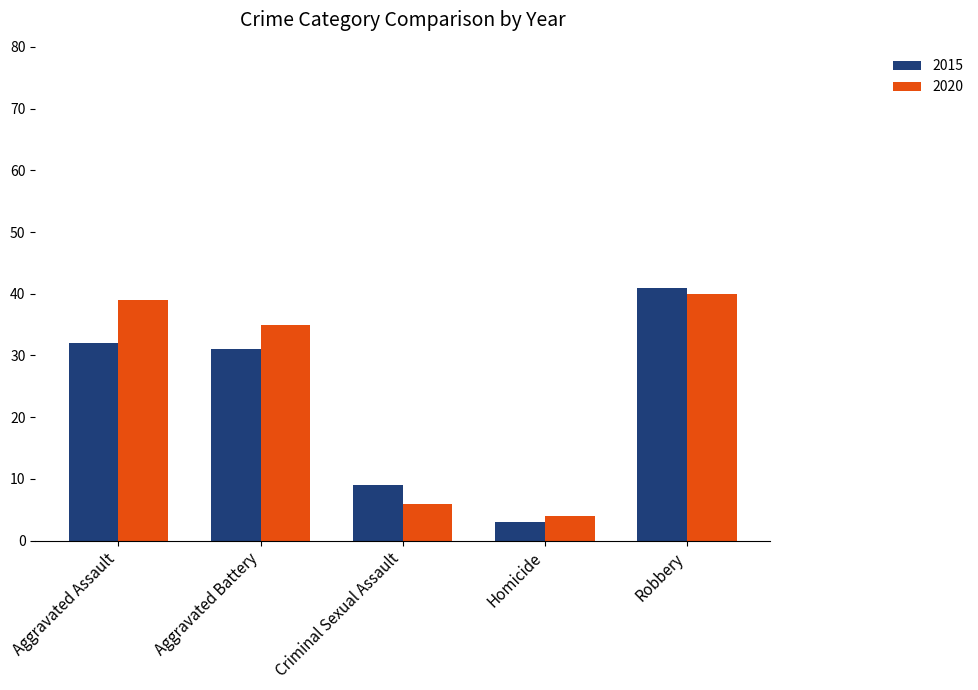

What is the difference between the maximum and minimum values in the 2020 series?

36